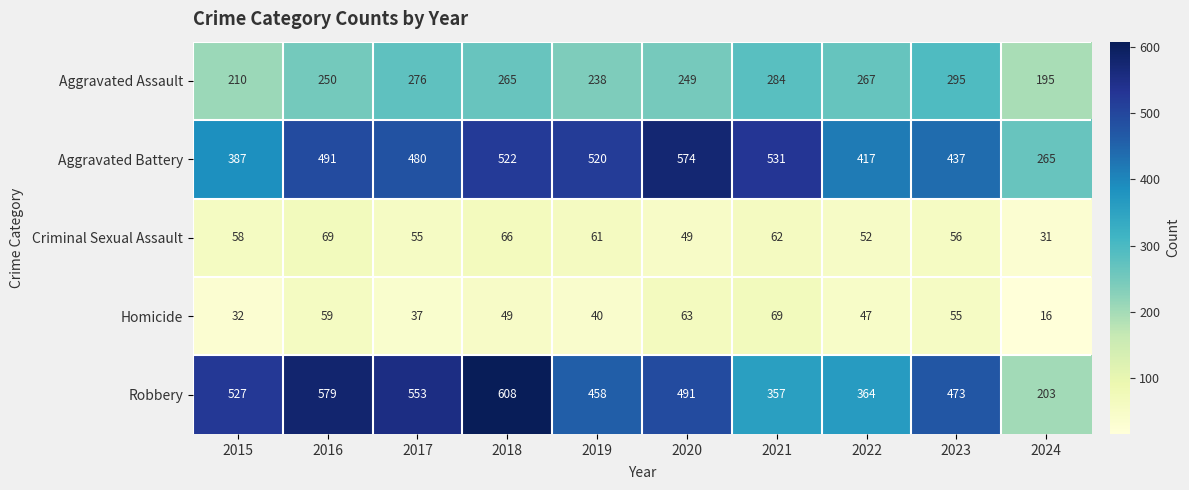

Count the number of data series in this chart.

5